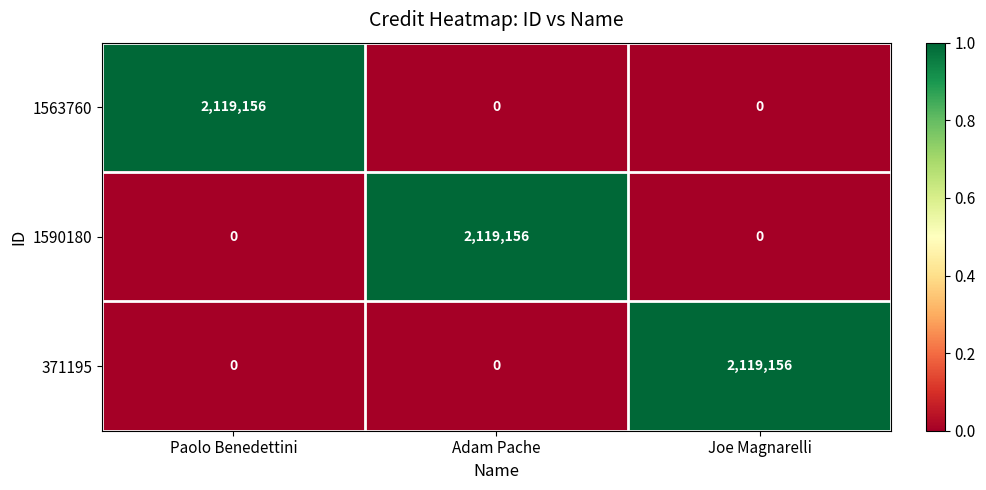

What is the total value across all series at Adam Pache?

2119156